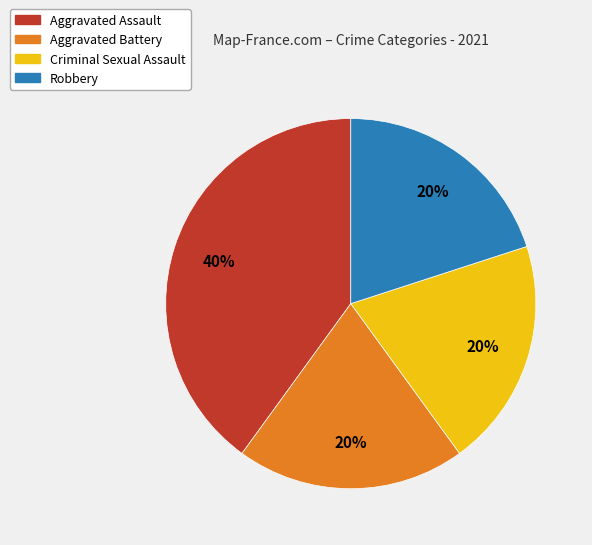

Count the number of slices in the pie.

4